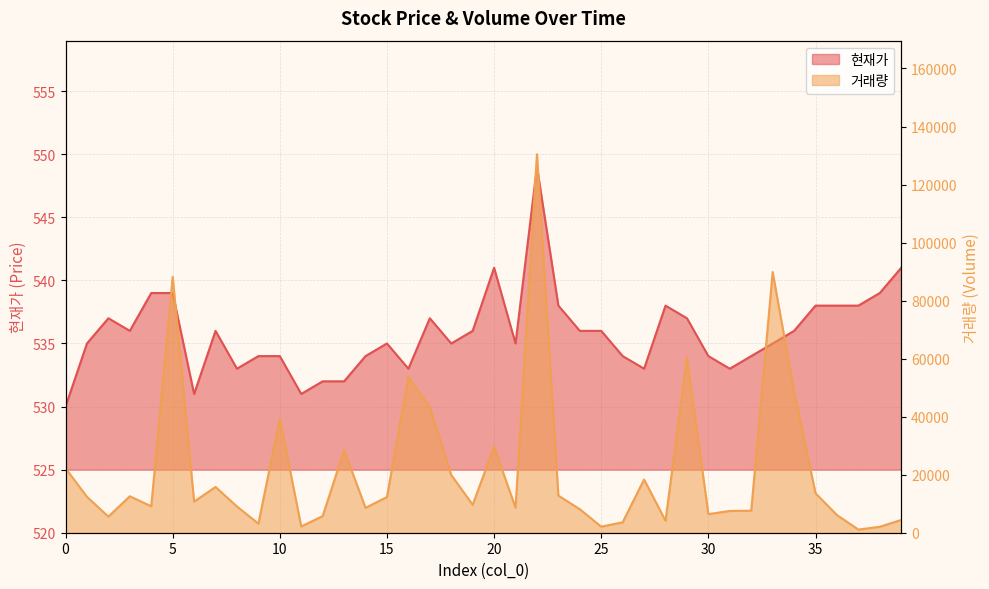

What is the smallest value displayed?

530